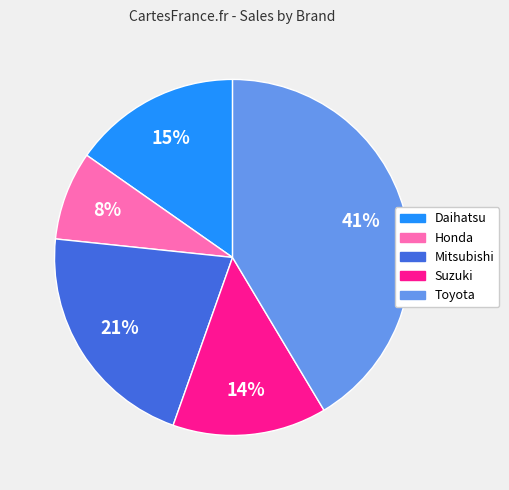

To the nearest percent, what percentage of the pie is Daihatsu?

15%